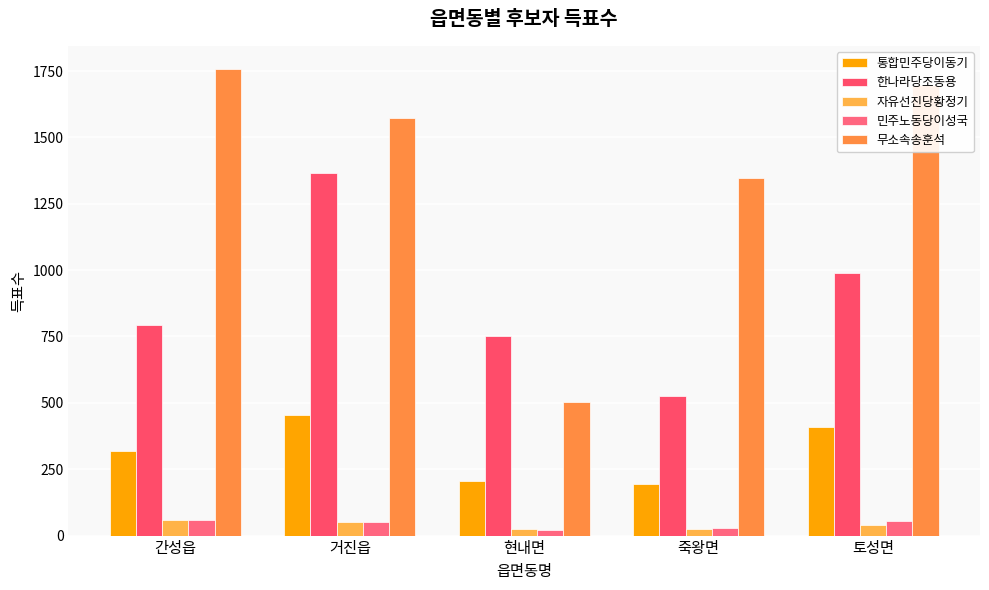

What is the value of the 통합민주당이동기 bar at the 3rd from the left?

206